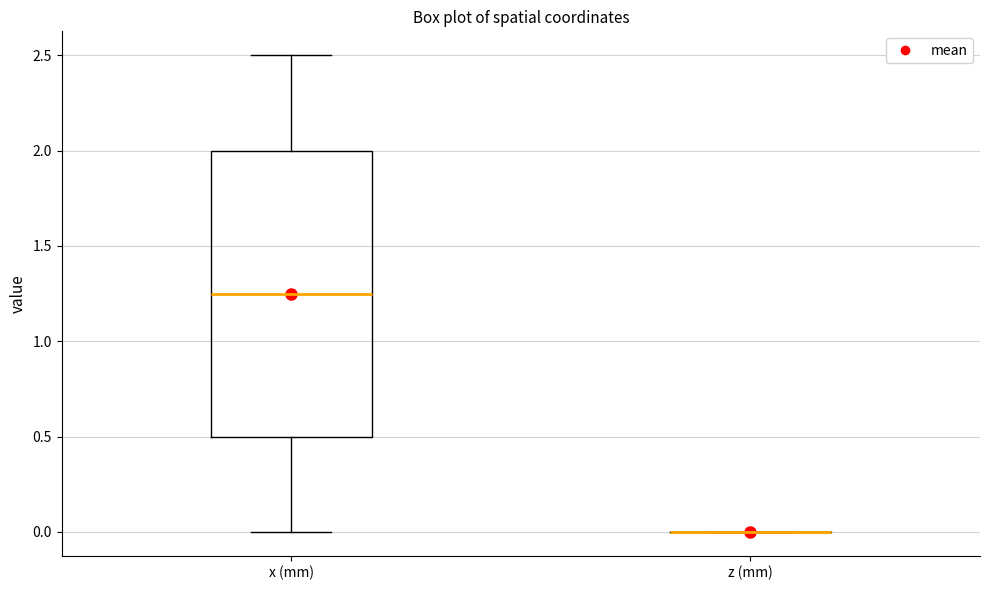

Reading left to right, read every box against the y-axis: the position of its median line, the range the box covers, and the ends of its whiskers. The values are not printed on the chart, so give them approximately, as read against the axis.

x (mm): median 1.25, box 0.50 to 2.00, whiskers 0.00 to 2.50
z (mm): box collapsed to a line at 0.00, whiskers 0.00 to 0.00